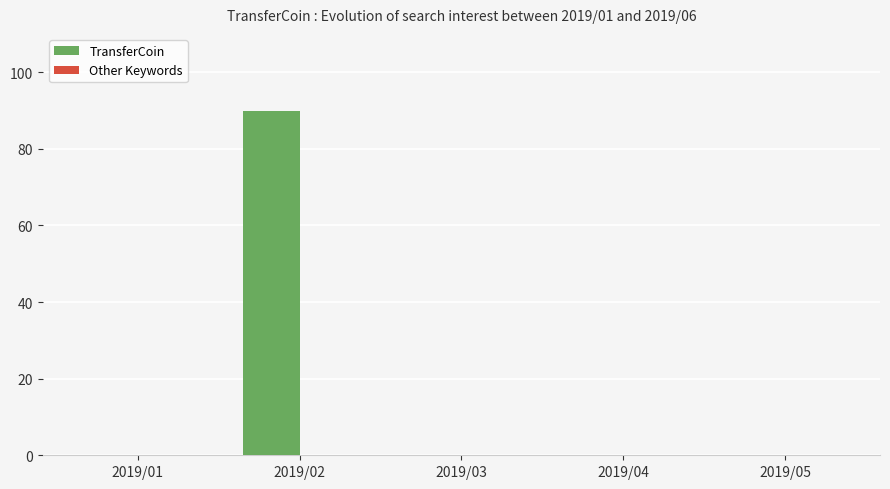

Does the chart contain stacked bars?

No